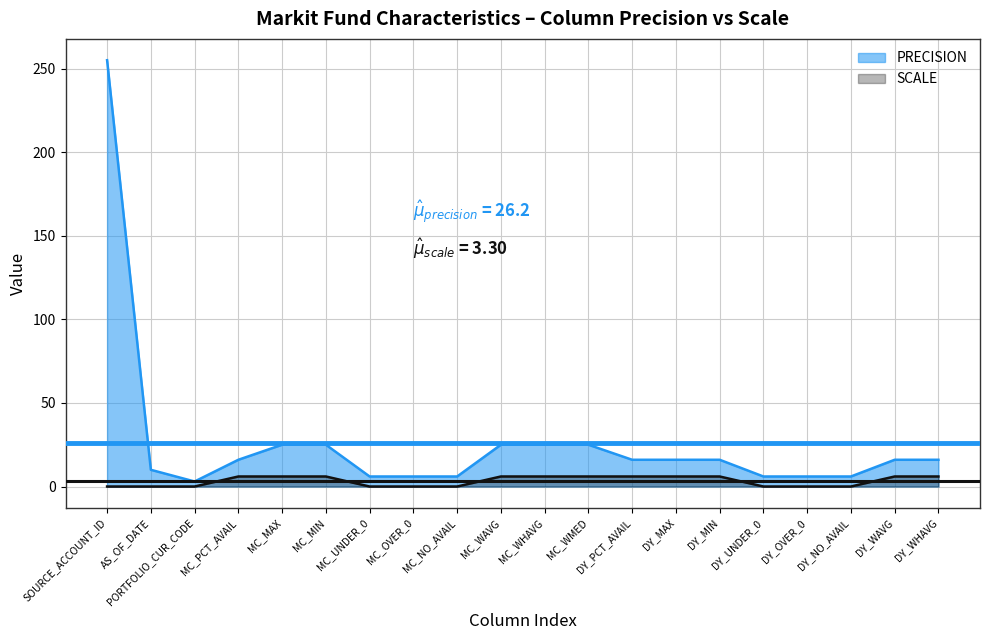

Reading left to right, what are all the values shown in this chart?

PRECISION: 255	10	3	16	25	25	6	6	6	25	25	25	16	16	16	6	6	6	16	16
SCALE: 0	0	0	6	6	6	0	0	0	6	6	6	6	6	6	0	0	0	6	6